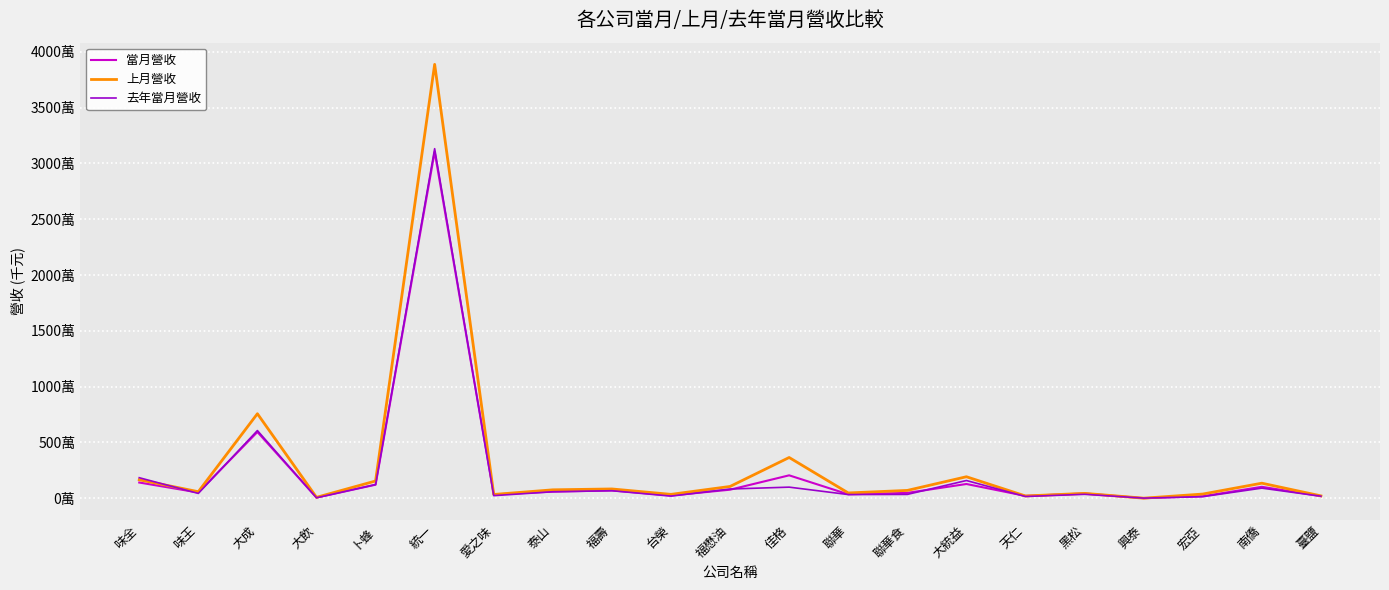

At which label does 當月營收 reach its minimum?

興泰